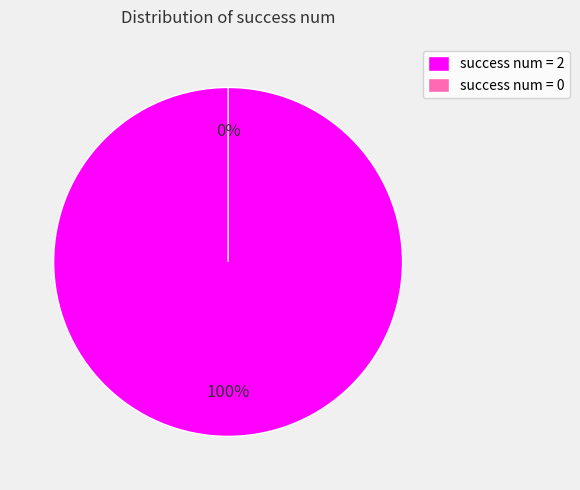

To the nearest percent, what is the combined percentage of 2 and 0?

100%